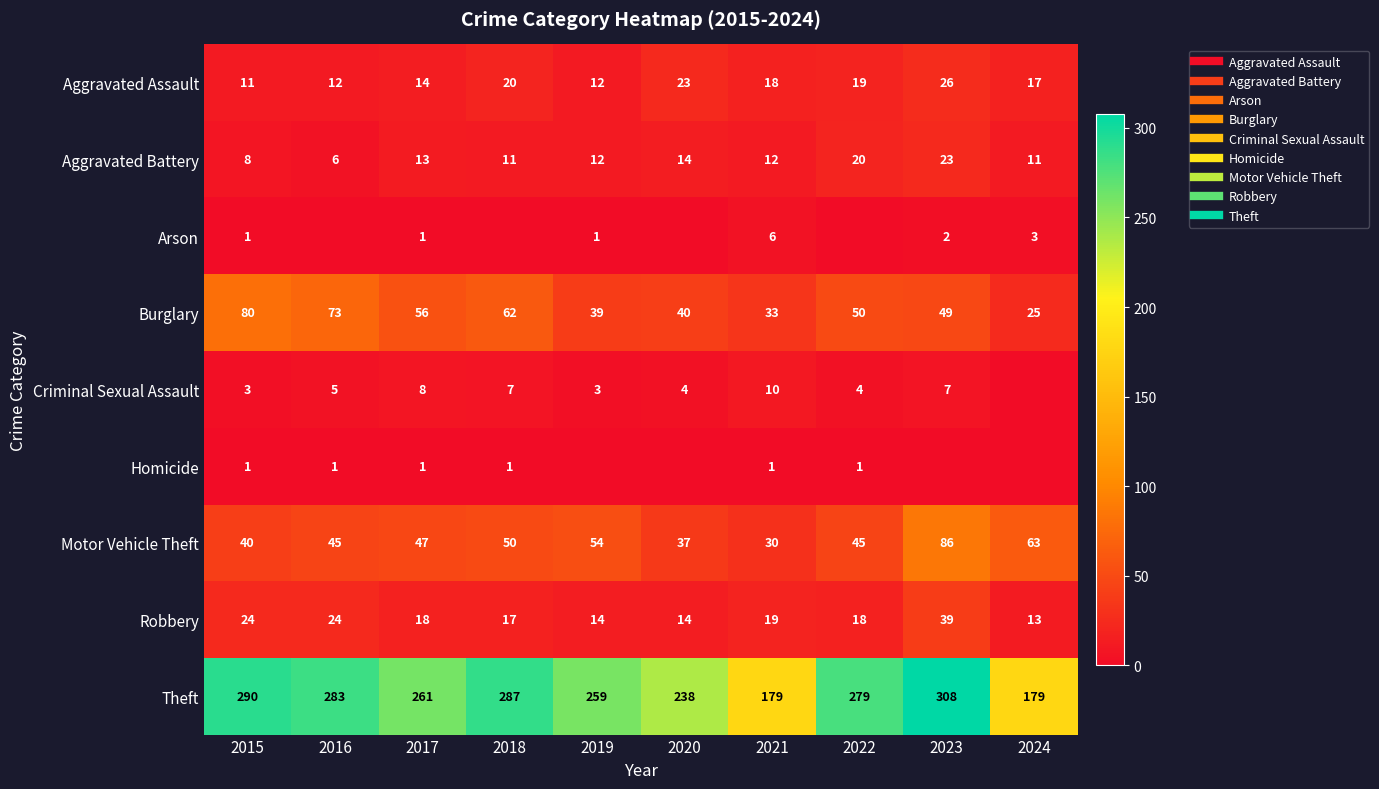

Read the Aggravated Battery value at 2024.

11